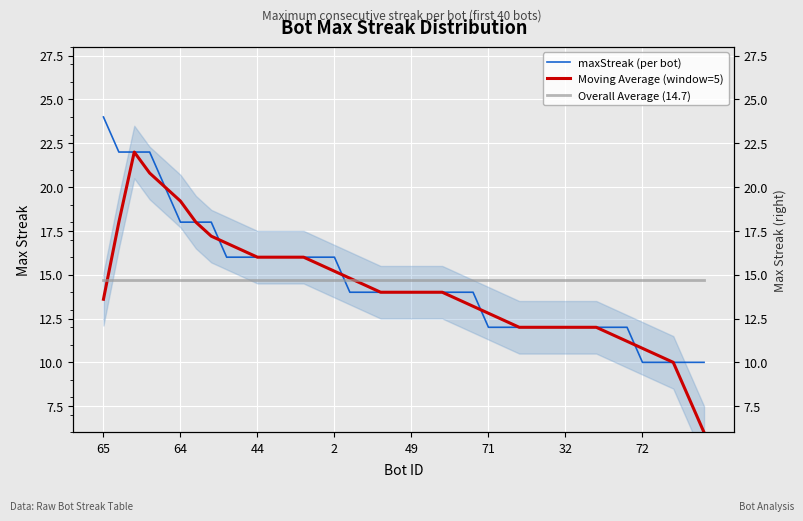

True or false: Overall Average (14.7) has a value of 14.7 at 37.

True